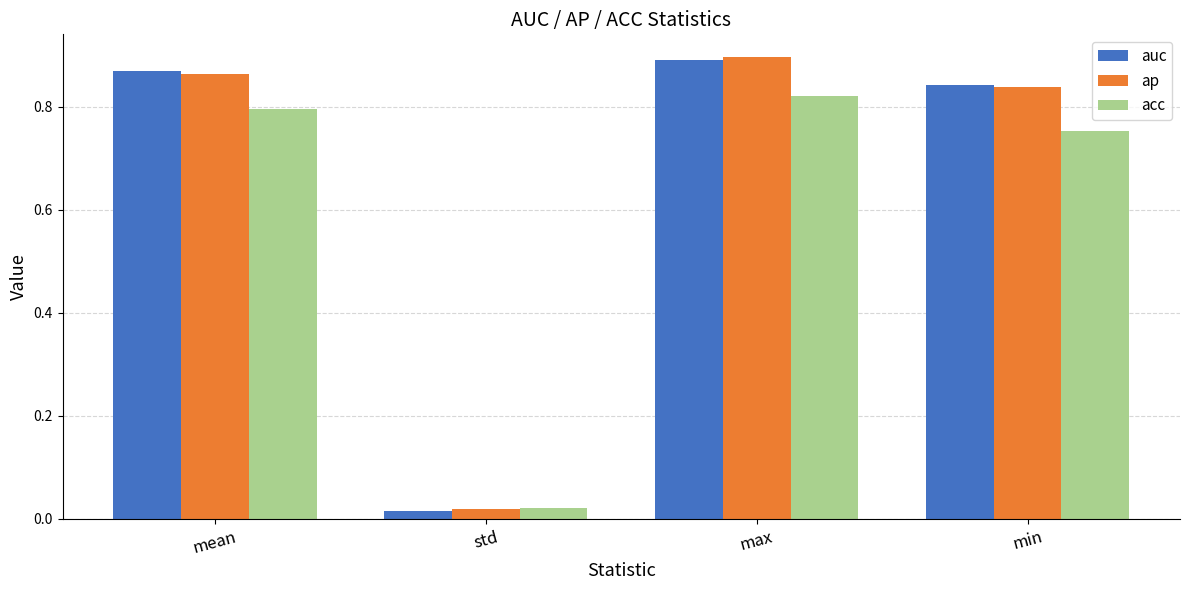

At which label is ap closest to 0?

std